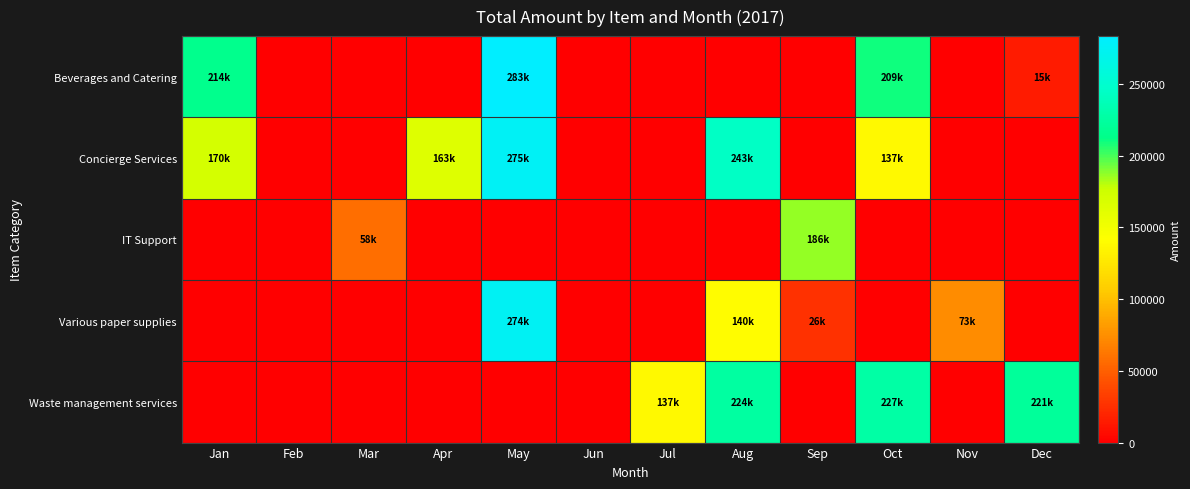

How many data points does each series have?

12